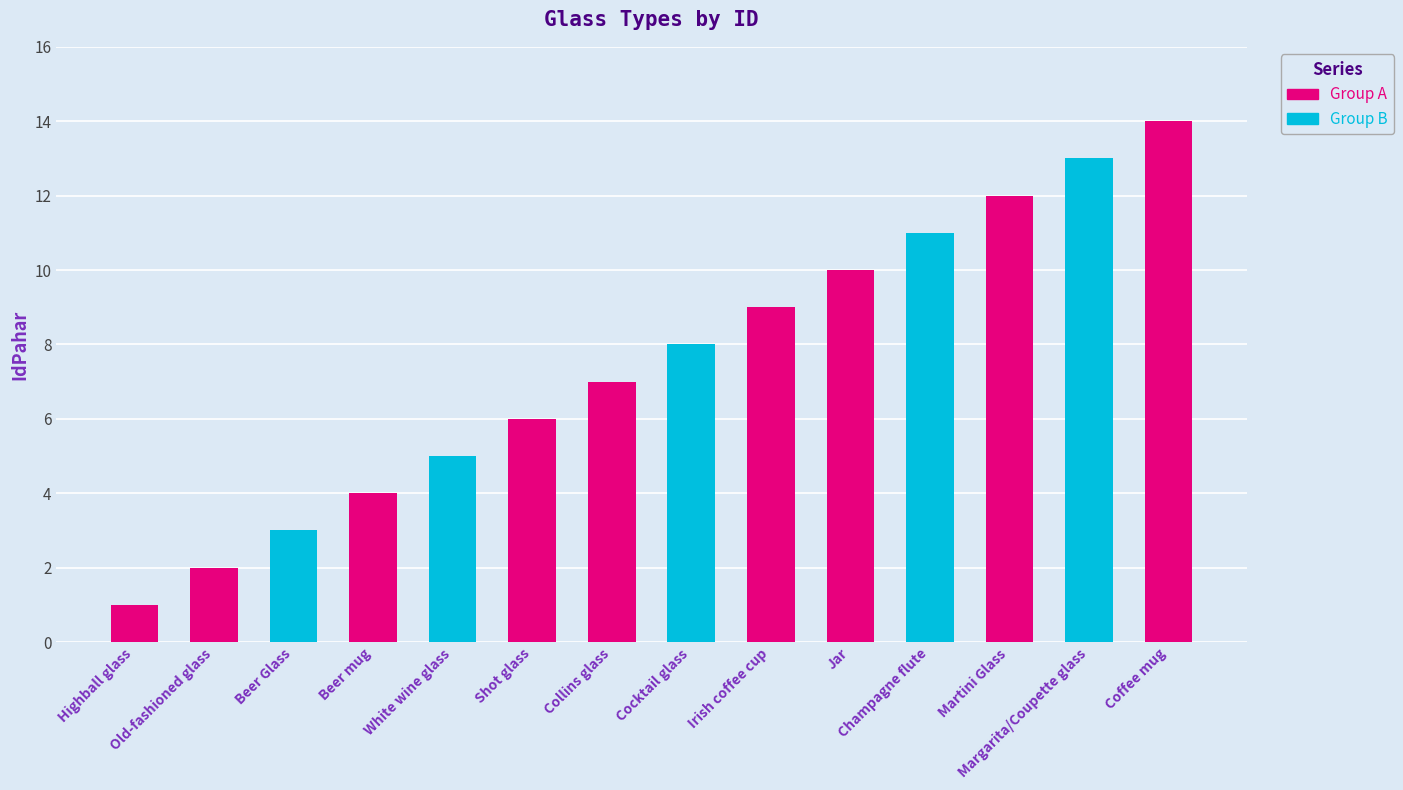

What is the minimum value shown in the chart?

1